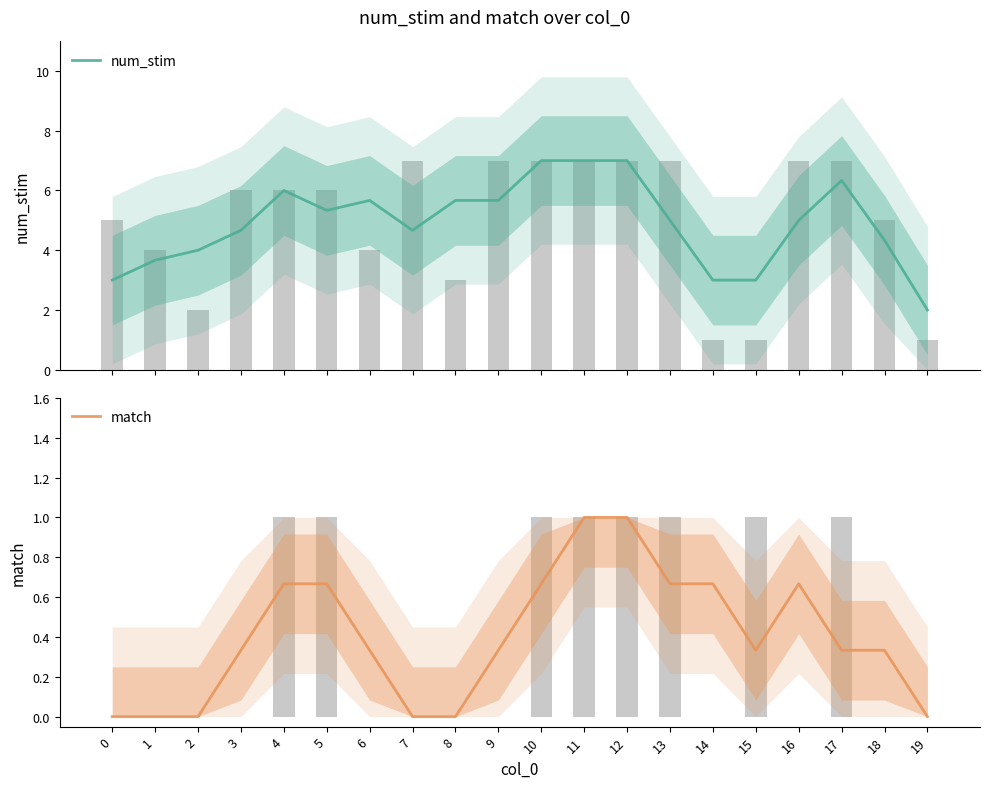

What is the spread (max minus min) of values at 2?

4.0